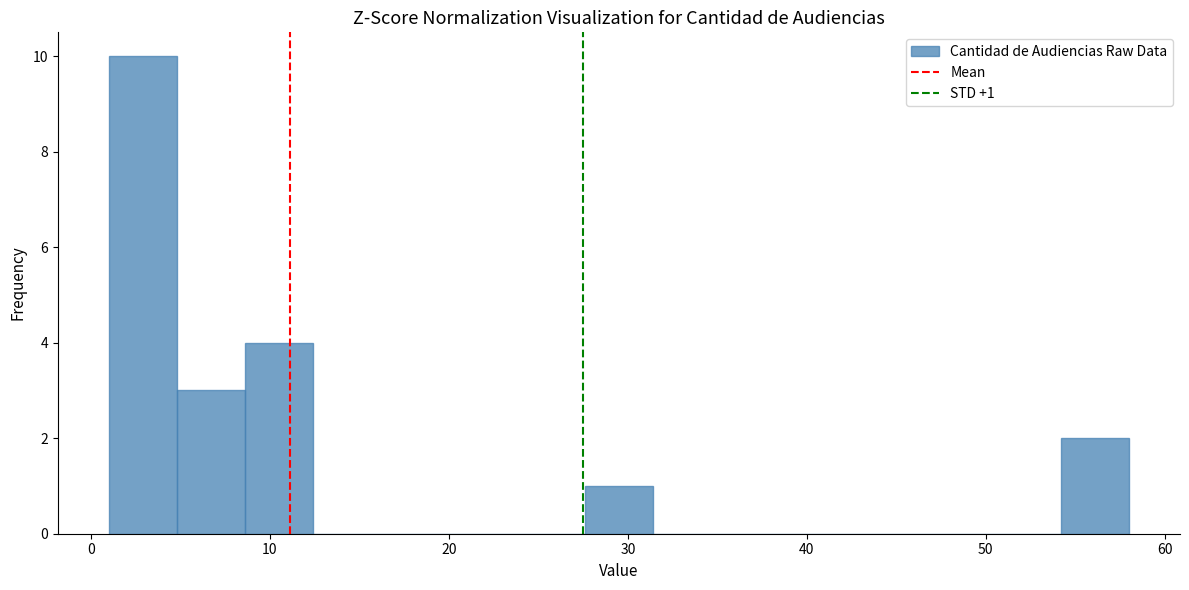

Around what value on the x-axis is the tallest bar? Give the approximate position of its centre, as read against the axis.

3